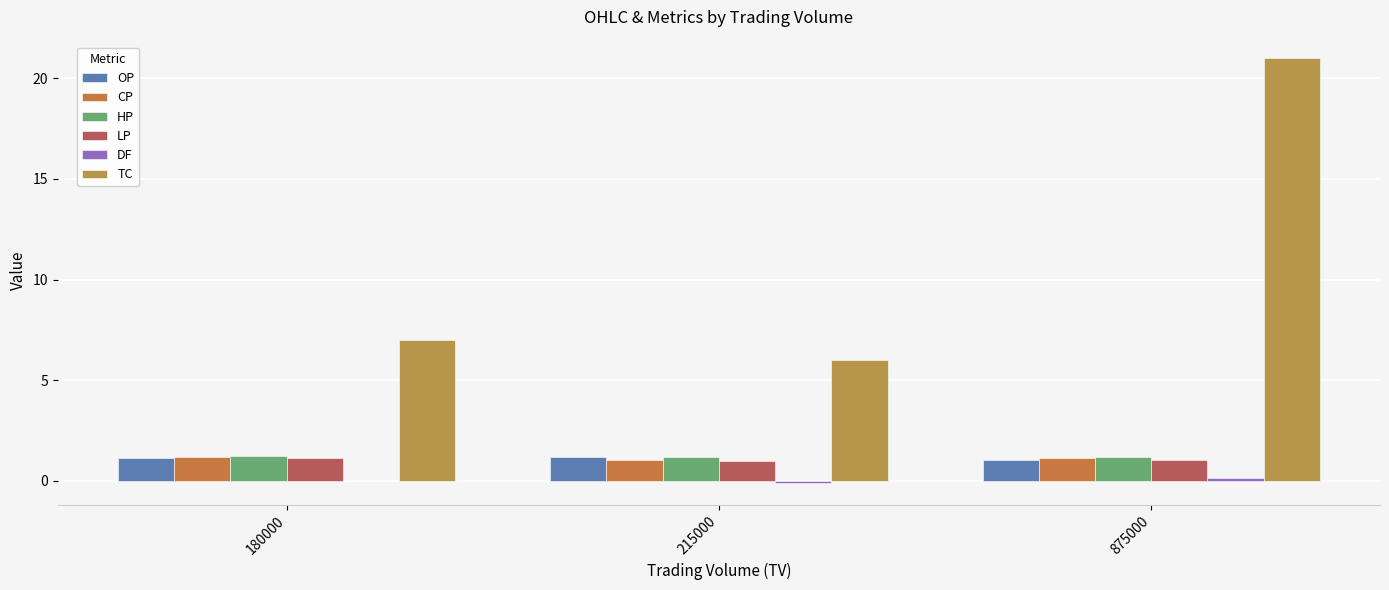

List the series in order of their peak value, lowest first.

DF, LP, CP, OP, HP, TC